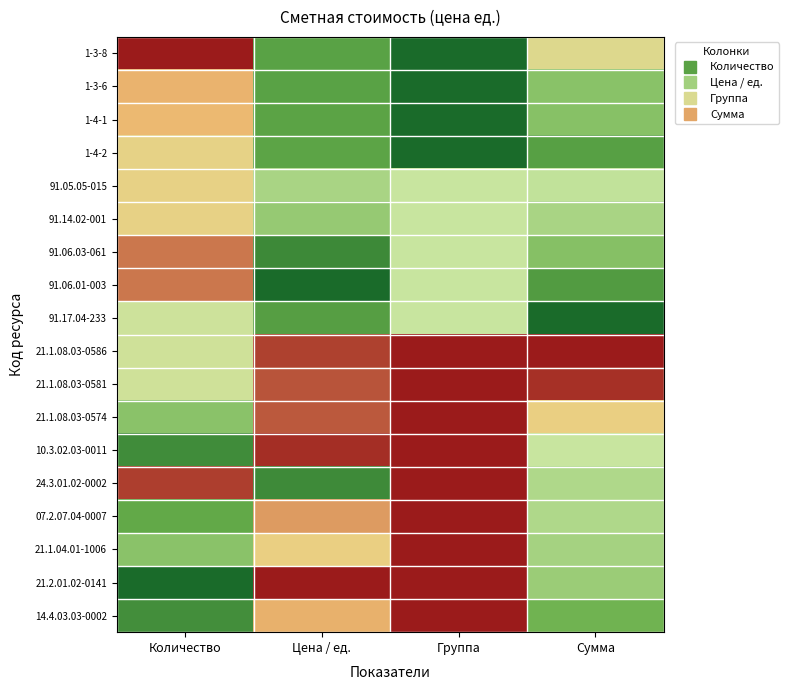

Reading left to right, extract all data points from this chart.

1-3-8: Количество=1.0	Цена / ед.=0.2	Группа=0.0	Сумма=0.6
1-3-6: Количество=0.8	Цена / ед.=0.2	Группа=0.0	Сумма=0.3
1-4-1: Количество=0.8	Цена / ед.=0.2	Группа=0.0	Сумма=0.3
1-4-2: Количество=0.7	Цена / ед.=0.2	Группа=0.0	Сумма=0.2
91.05.05-015: Количество=0.7	Цена / ед.=0.4	Группа=0.5	Сумма=0.5
91.14.02-001: Количество=0.7	Цена / ед.=0.4	Группа=0.5	Сумма=0.4
91.06.03-061: Количество=0.9	Цена / ед.=0.1	Группа=0.5	Сумма=0.3
91.06.01-003: Количество=0.9	Цена / ед.=0.0	Группа=0.5	Сумма=0.2
91.17.04-233: Количество=0.5	Цена / ед.=0.2	Группа=0.5	Сумма=0.0
21.1.08.03-0586: Количество=0.5	Цена / ед.=0.9	Группа=1.0	Сумма=1.0
21.1.08.03-0581: Количество=0.5	Цена / ед.=0.9	Группа=1.0	Сумма=1.0
21.1.08.03-0574: Количество=0.3	Цена / ед.=0.9	Группа=1.0	Сумма=0.7
10.3.02.03-0011: Количество=0.1	Цена / ед.=1.0	Группа=1.0	Сумма=0.5
24.3.01.02-0002: Количество=0.9	Цена / ед.=0.1	Группа=1.0	Сумма=0.4
07.2.07.04-0007: Количество=0.2	Цена / ед.=0.8	Группа=1.0	Сумма=0.4
21.1.04.01-1006: Количество=0.3	Цена / ед.=0.7	Группа=1.0	Сумма=0.4
21.2.01.02-0141: Количество=0.0	Цена / ед.=1.0	Группа=1.0	Сумма=0.4
14.4.03.03-0002: Количество=0.1	Цена / ед.=0.8	Группа=1.0	Сумма=0.3